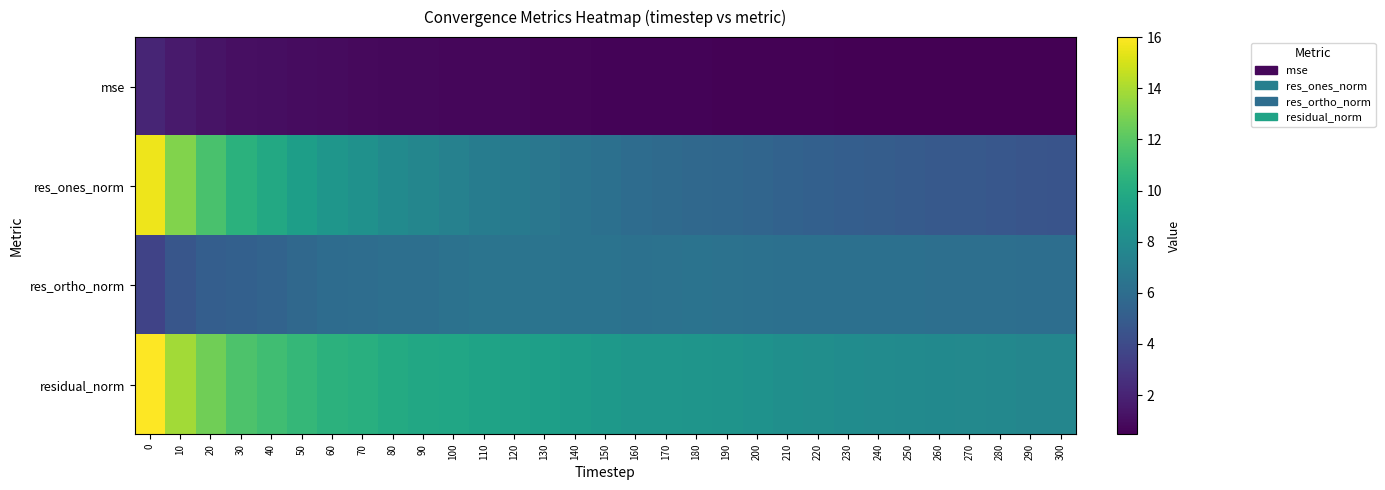

Reading right to left, what are all the values shown in this chart?

mse: 300=0.5	290=0.5	280=0.5	270=0.5	260=0.5	250=0.5	240=0.5	230=0.5	220=0.5	210=0.6	200=0.6	190=0.6	180=0.6	170=0.6	160=0.6	150=0.6	140=0.7	130=0.7	120=0.7	110=0.7	100=0.8	90=0.8	80=0.8	70=0.9	60=0.9	50=1.0	40=1.0	30=1.1	20=1.3	10=1.6	0=2.1
res_ones_norm: 300=4.5	290=4.6	280=4.7	270=4.8	260=4.8	250=4.9	240=5.1	230=5.1	220=5.2	210=5.3	200=5.6	190=5.6	180=5.7	170=5.8	160=6.0	150=6.2	140=6.4	130=6.6	120=6.8	110=7.0	100=7.3	90=7.6	80=7.9	70=8.3	60=8.6	50=9.2	40=9.8	30=10.4	20=11.5	10=13.1	0=15.6
res_ortho_norm: 300=6.1	290=6.1	280=6.2	270=6.1	260=6.1	250=6.2	240=6.2	230=6.2	220=6.2	210=6.2	200=6.3	190=6.3	180=6.4	170=6.3	160=6.3	150=6.4	140=6.4	130=6.4	120=6.4	110=6.4	100=6.3	90=6.2	80=6.1	70=6.0	60=5.9	50=5.7	40=5.4	30=5.3	20=5.1	10=4.6	0=3.6
residual_norm: 300=7.6	290=7.6	280=7.7	270=7.8	260=7.8	250=7.9	240=8.0	230=8.0	220=8.1	210=8.2	200=8.4	190=8.5	180=8.6	170=8.6	160=8.7	150=8.9	140=9.1	130=9.2	120=9.4	110=9.5	100=9.7	90=9.8	80=10.0	70=10.2	60=10.5	50=10.8	40=11.2	30=11.7	20=12.6	10=13.8	0=16.0